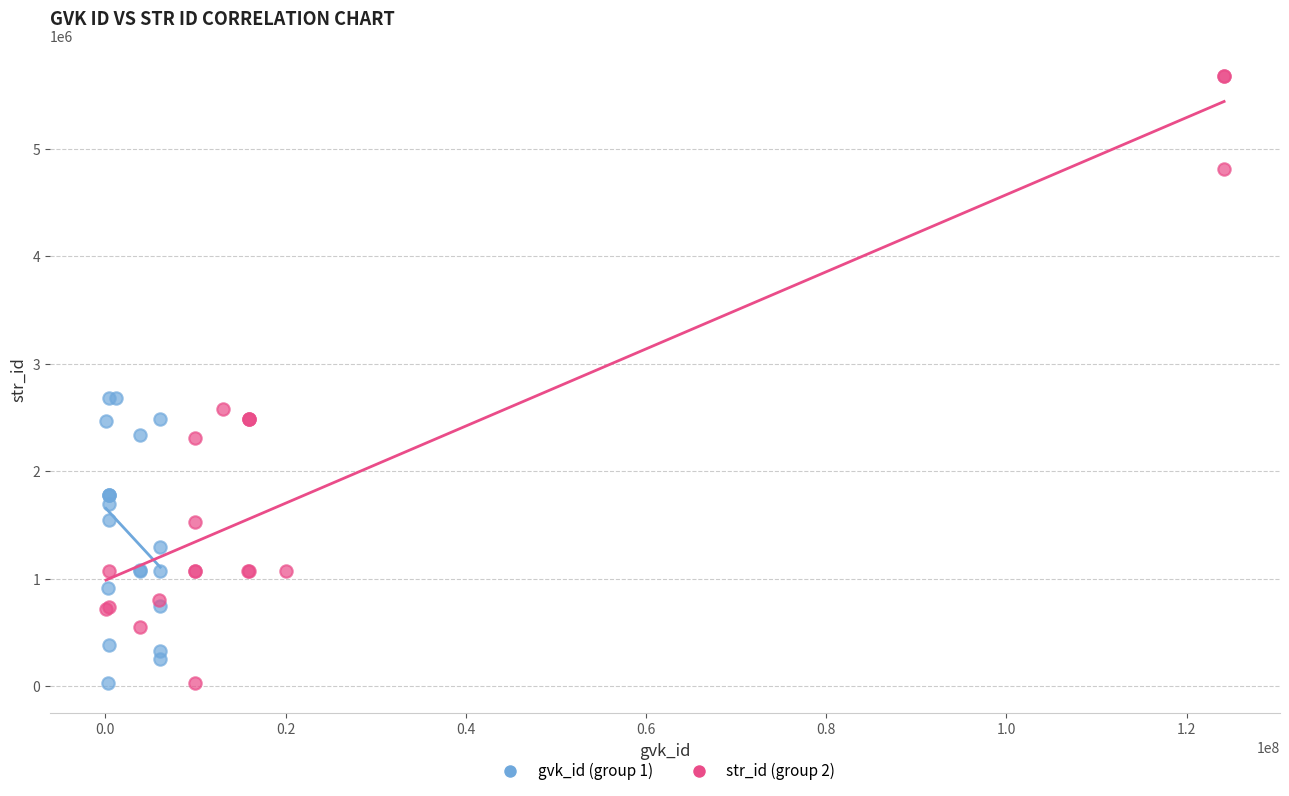

Which series reaches the maximum Y coordinate?

str_id (group 2)